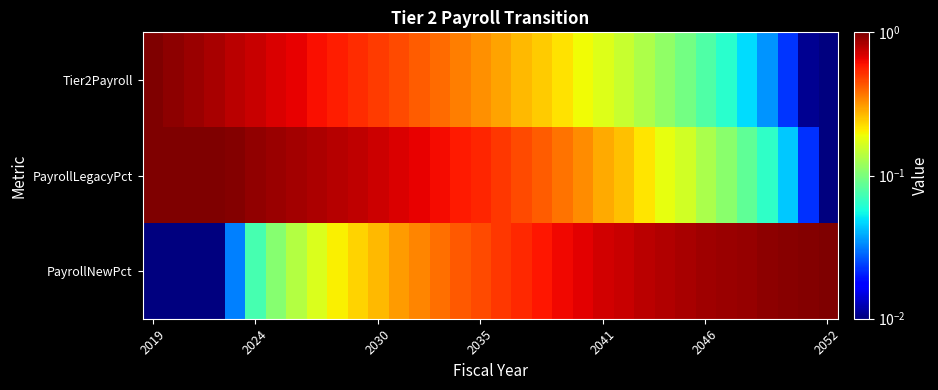

Reading right to left, what are all the values shown in this chart?

Tier2Payroll: 0.0	0.0	0.0	0.0	0.0	0.1	0.1	0.1	0.1	0.1	0.2	0.2	0.2	0.2	0.2	0.3	0.3	0.3	0.4	0.4	0.4	0.5	0.5	0.5	0.6	0.6	0.7	0.7	0.7	0.8	0.8	0.9	0.9	1.0
PayrollLegacyPct: 0.0	0.0	0.0	0.1	0.1	0.1	0.1	0.2	0.2	0.2	0.3	0.3	0.3	0.4	0.4	0.5	0.5	0.5	0.6	0.6	0.7	0.7	0.7	0.8	0.8	0.8	0.9	0.9	0.9	1.0	1.0	1.0	1.0	1.0
PayrollNewPct: 1.0	1.0	1.0	0.9	0.9	0.9	0.9	0.8	0.8	0.8	0.7	0.7	0.7	0.6	0.6	0.5	0.5	0.5	0.4	0.4	0.3	0.3	0.3	0.2	0.2	0.2	0.1	0.1	0.1	0.0	0.0	0.0	0.0	0.0